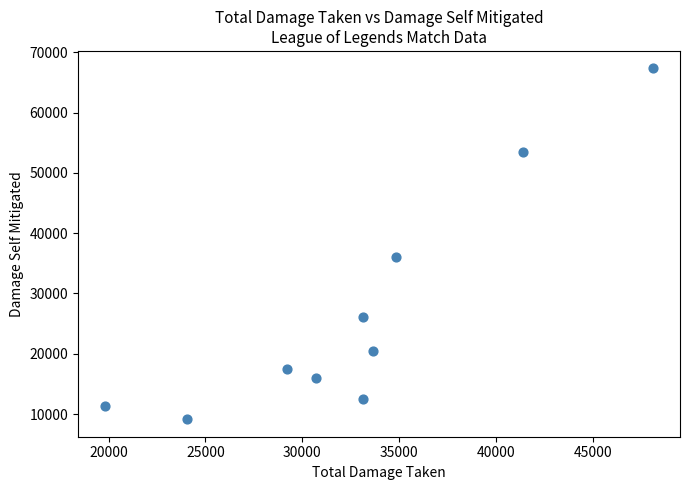

What Y value in the scatter plot is closest to 38230?

36118